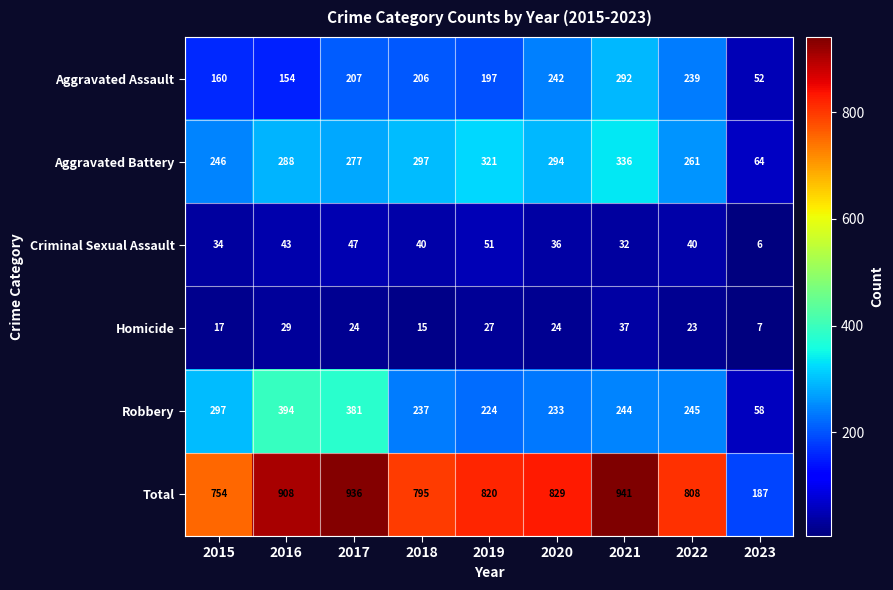

What is the greatest value displayed?

941